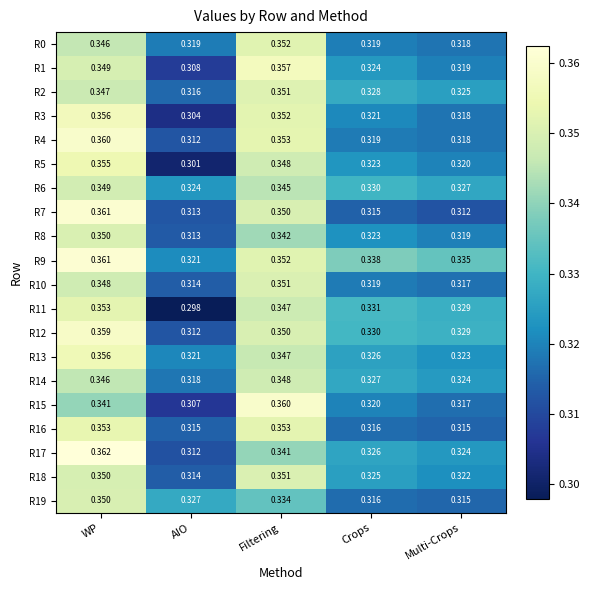

Which category has the lowest value in the R9 series?

AIO